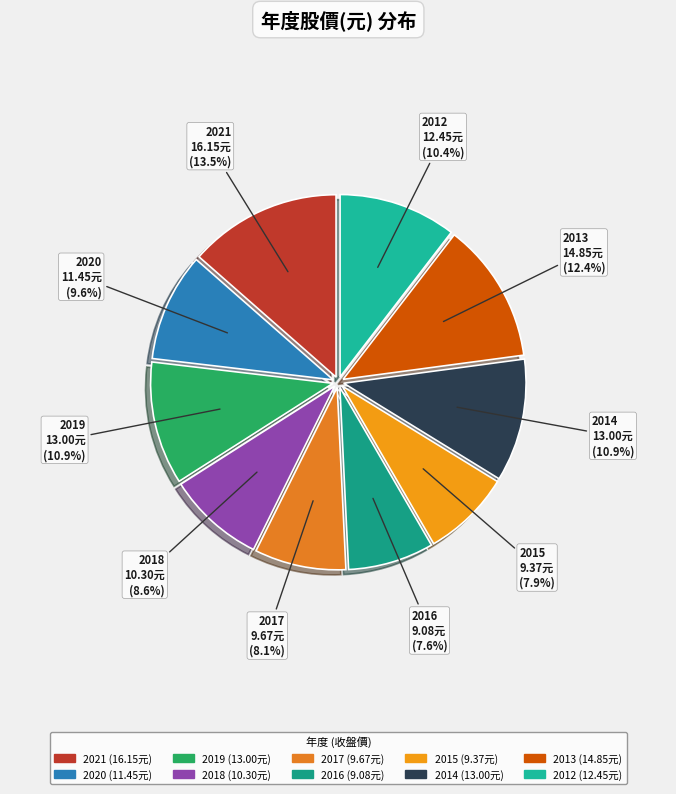

To the nearest percent, what portion does 2017 represent?

8%